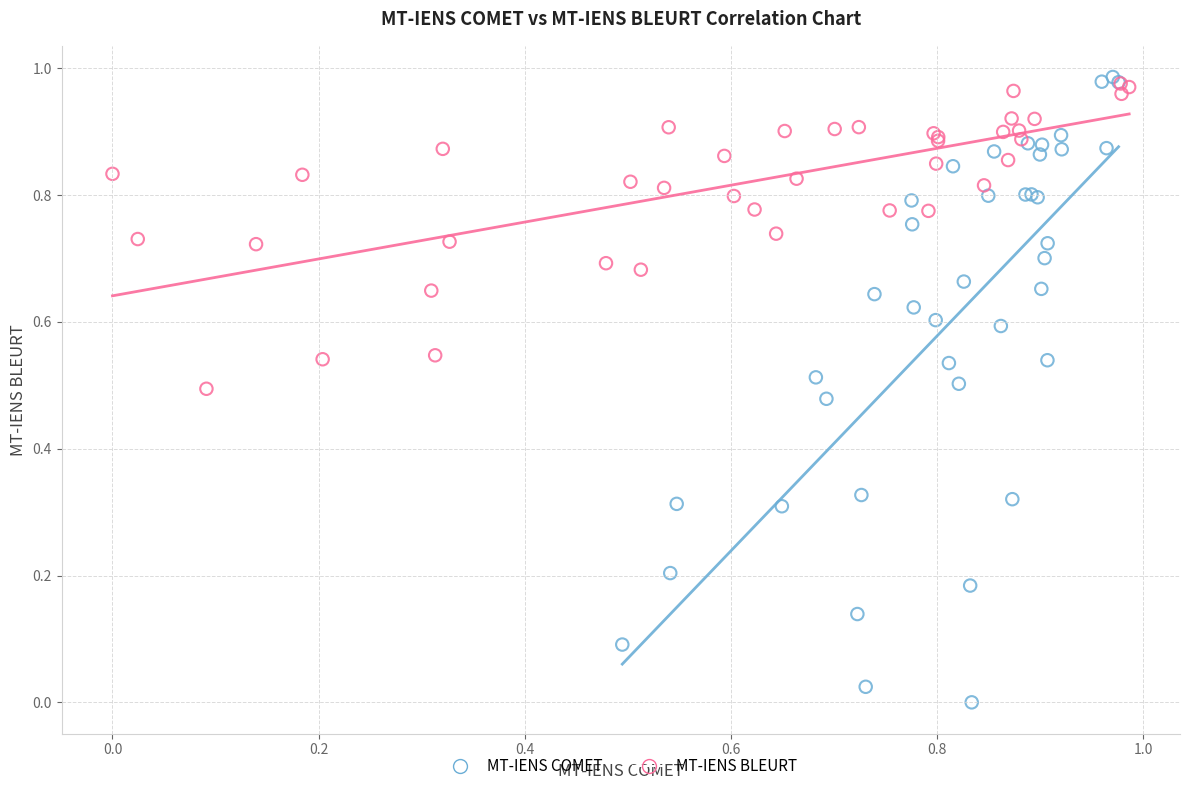

Which series contains the lowest Y value?

MT-IENS COMET